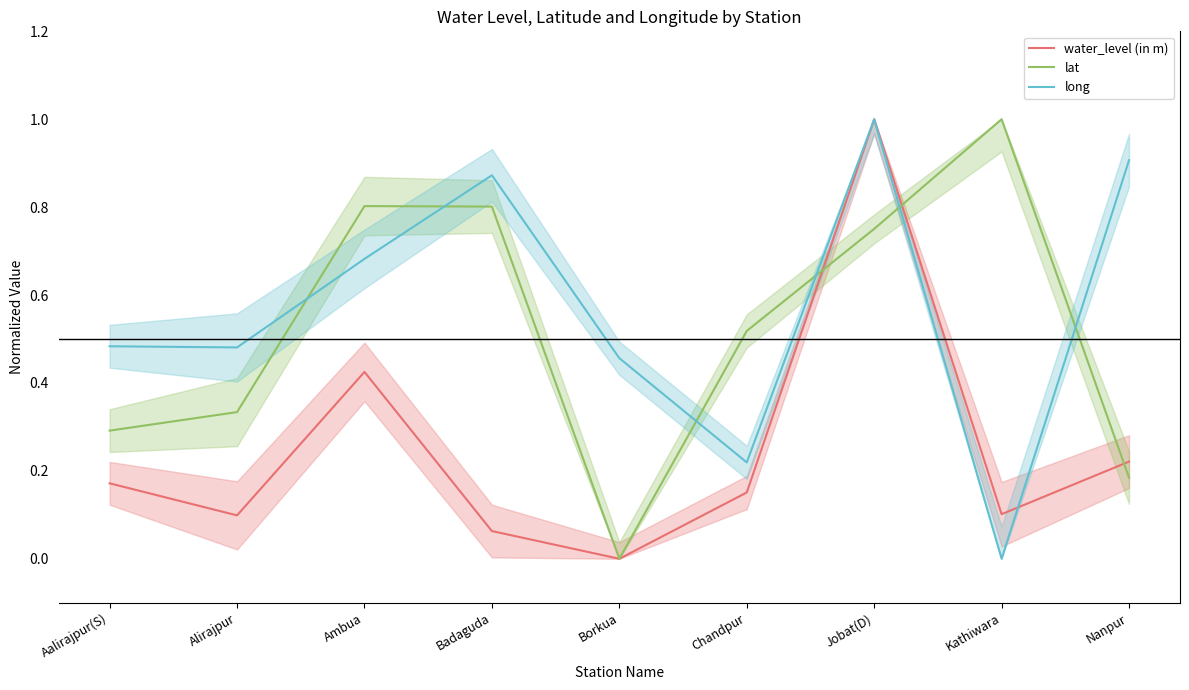

What is the difference between the maximum and minimum values in the water_level (in m) series?

1.0